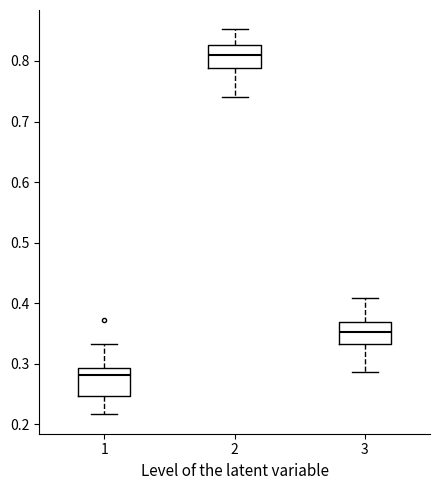

Where is the upper edge of the box at x = 1 on the y-axis? The values are not printed on the chart, so give them approximately, as read against the axis.

0.29